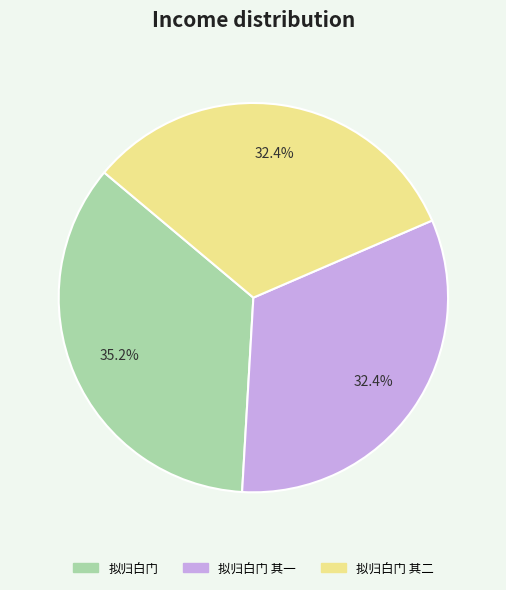

To the nearest percent, what is the combined percentage of 拟归白门 其一 and 拟归白门 其二?

65%